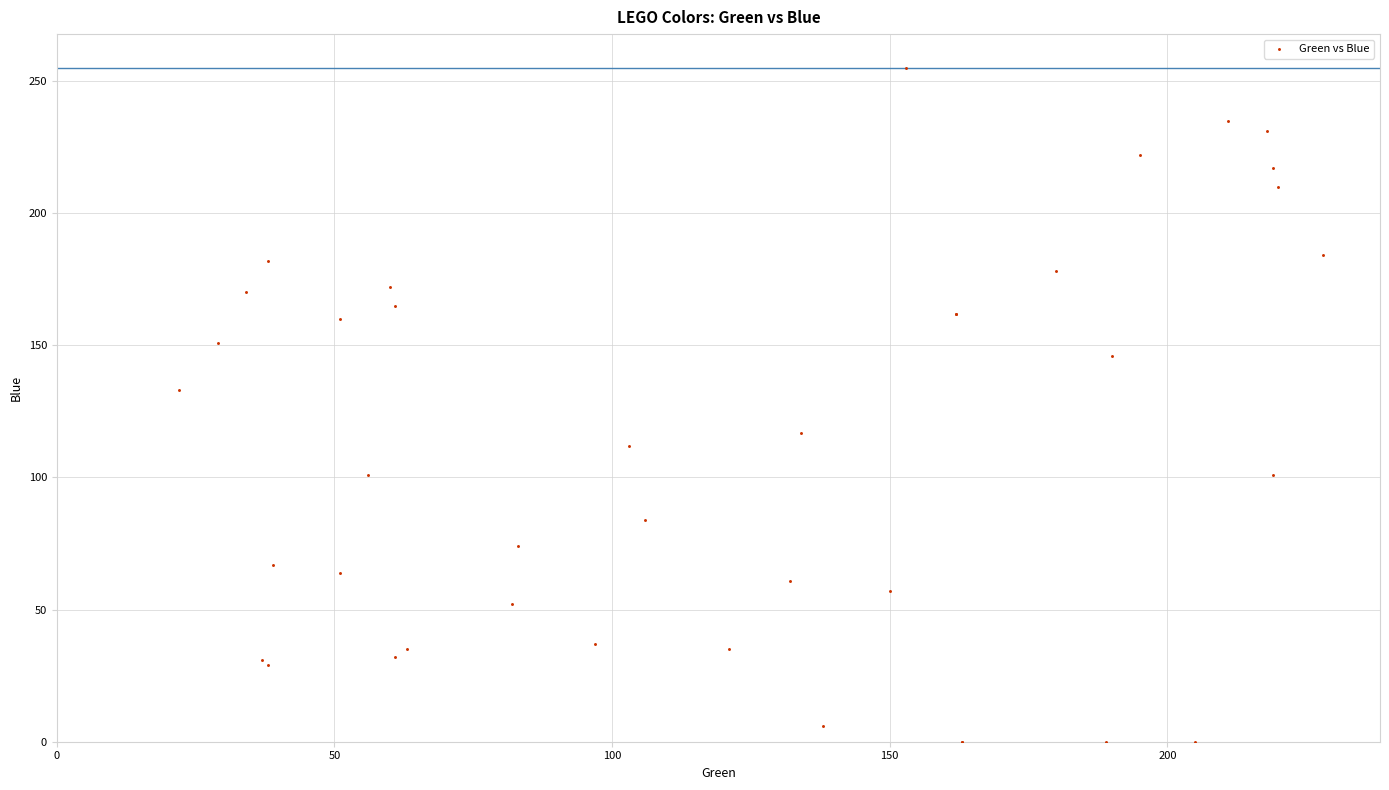

What Y value in the scatter plot is closest to 127?

133